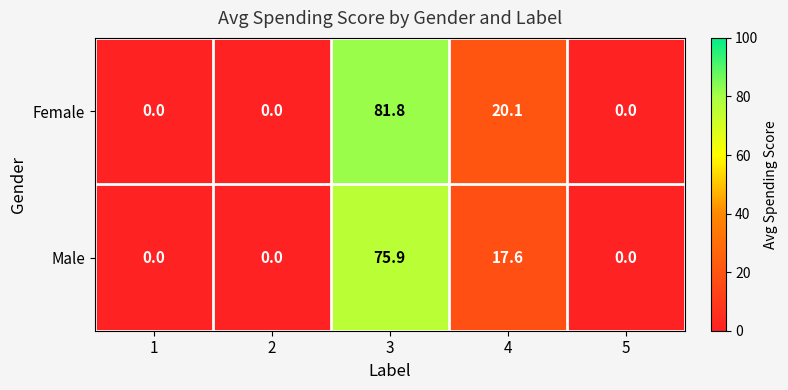

Which series has the largest total across all categories?

Female